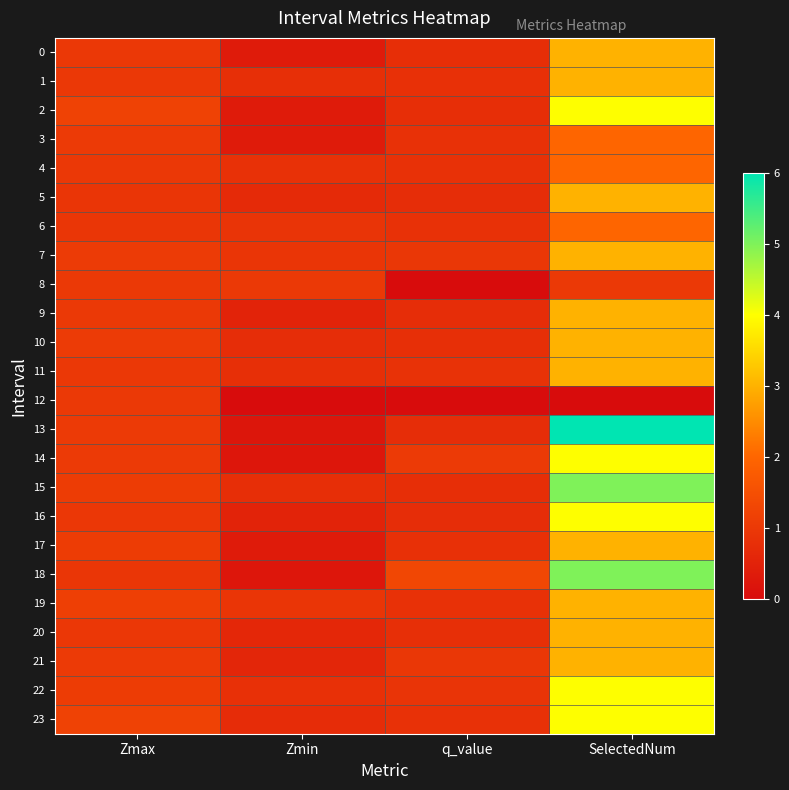

What is the total value across all series at Zmin?

14.1